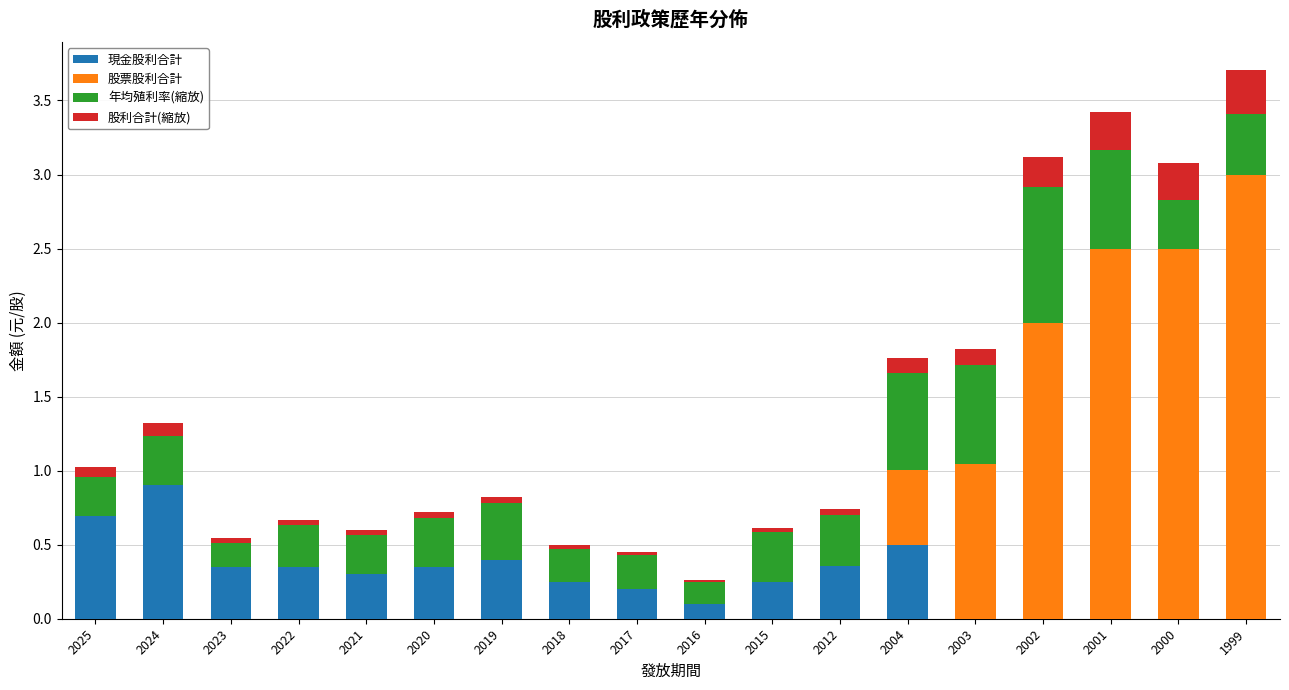

Is it true that 現金股利合計 equals 0.3 at 2021?

True